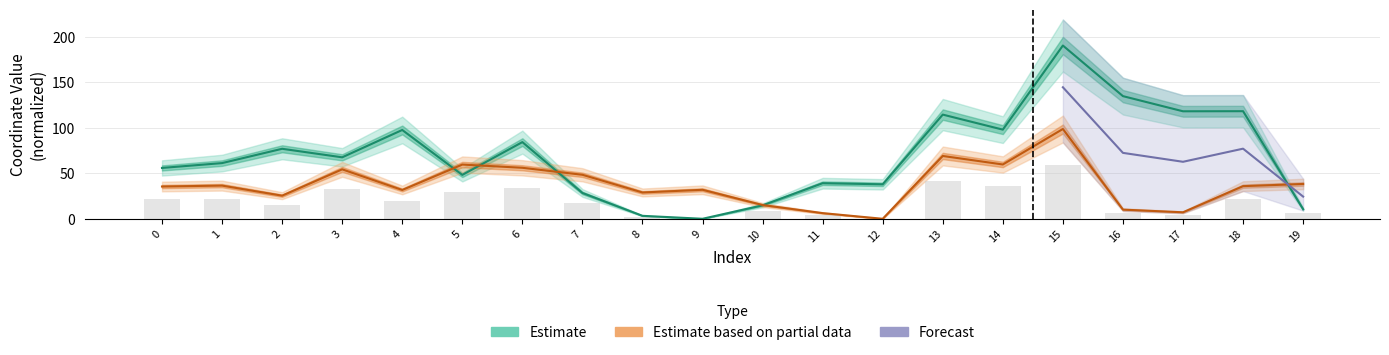

Reading left to right, extract all data points from this chart.

x: 55.9	61.2	76.9	67.5	97.6	48.2	84.2	28.4	3.2	0.0	14.8	39.1	37.9	114.5	97.9	190.4	134.8	118.1	118.2	10.5
y: 35.4	36.5	25.4	54.3	31.6	59.6	56.0	48.3	28.9	31.9	15.1	6.2	0.0	69.0	59.7	98.6	10.1	7.1	35.8	38.3